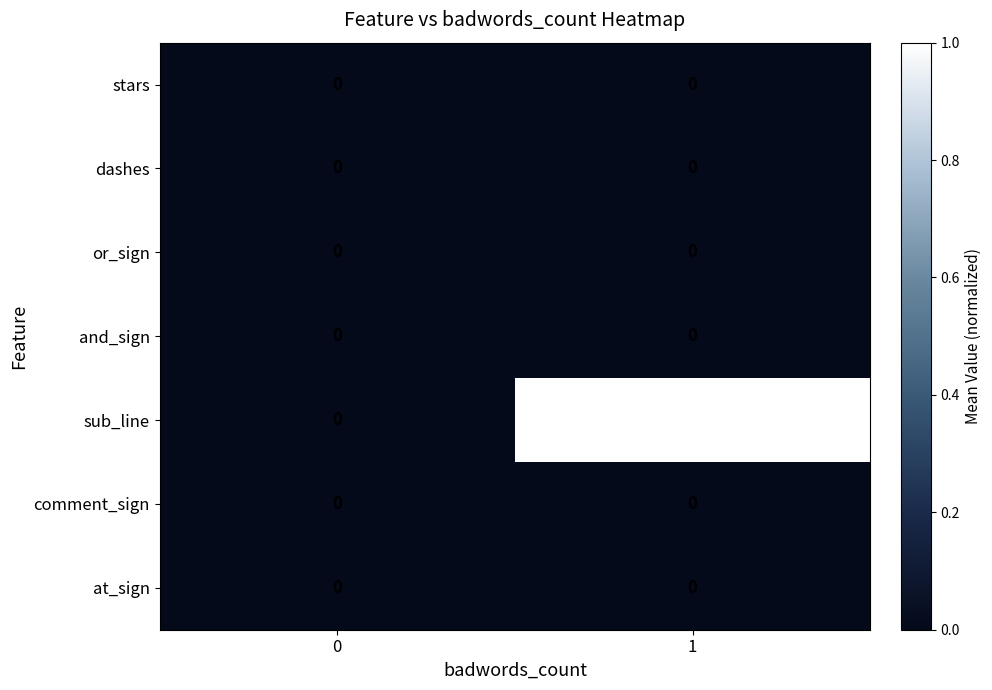

Reading left to right, extract all data points from this chart.

stars: 0	0
dashes: 0	0
or_sign: 0	0
and_sign: 0	0
sub_line: 0	5
comment_sign: 0	0
at_sign: 0	0